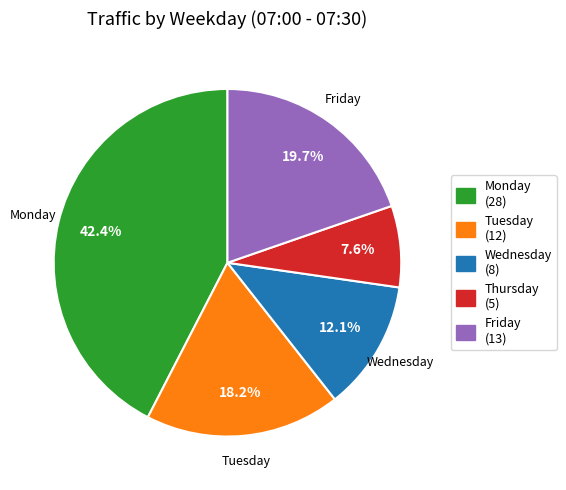

Do Wednesday and Thursday together represent more than half of the pie?

No